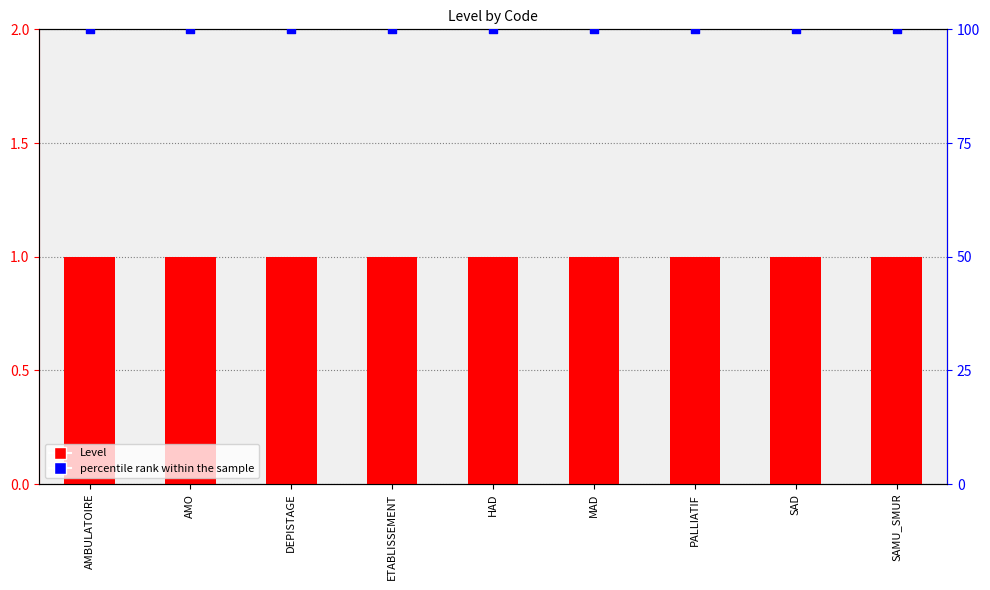

Which series contains the highest Y value?

percentile rank within the sample